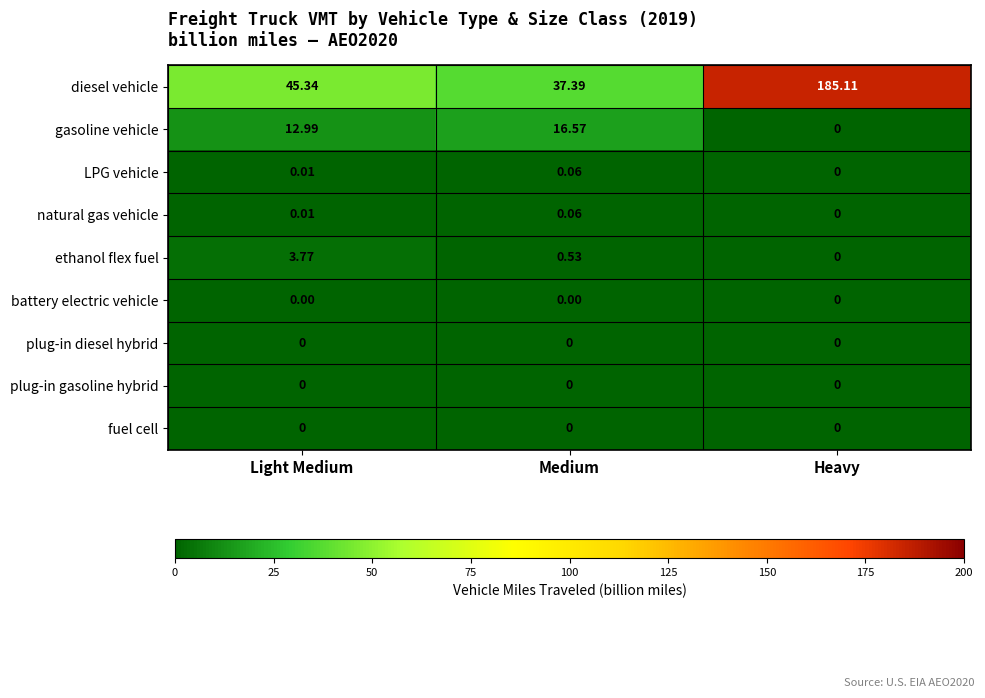

What is the total value across all series at Medium?

54.6